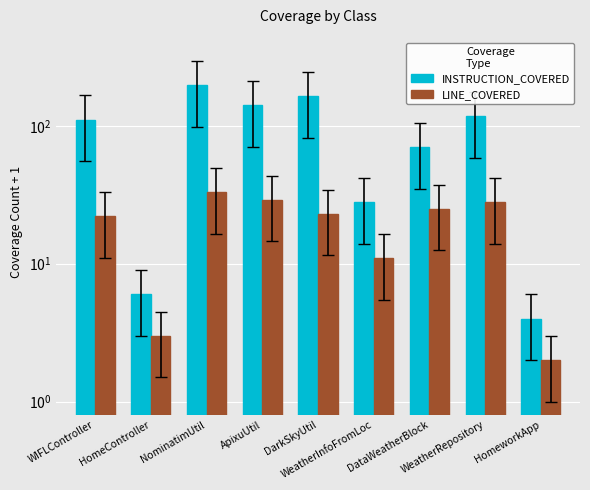

Does the chart contain any negative values?

No